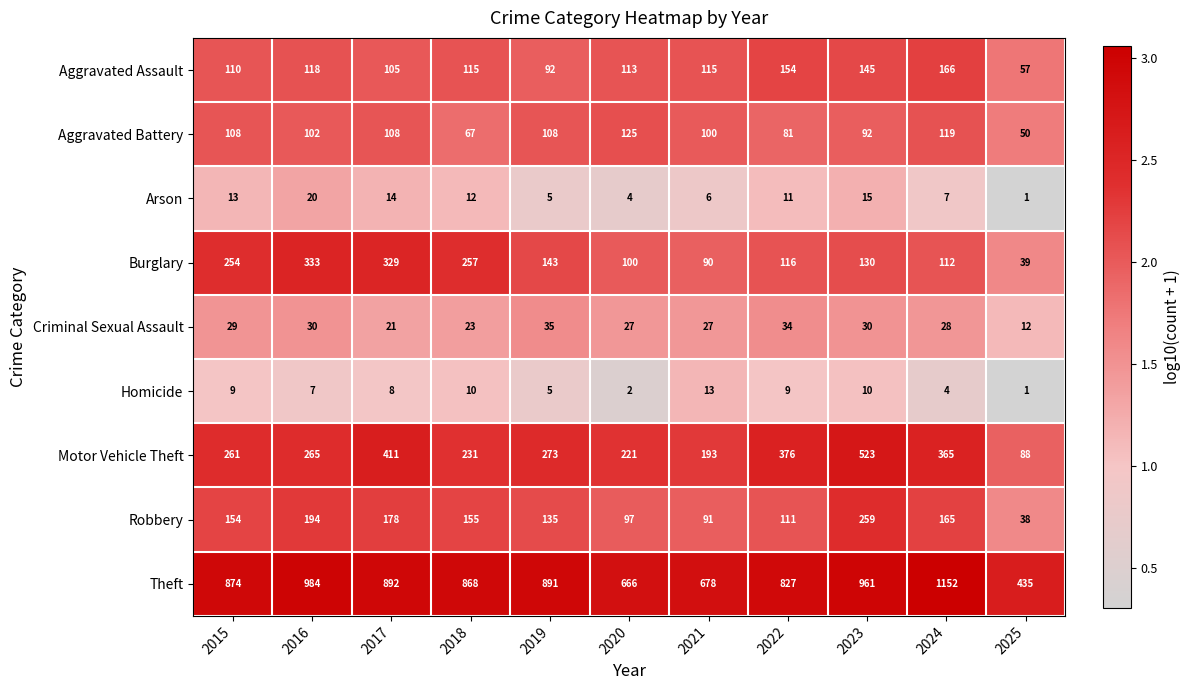

Is it true that Robbery equals 163 at 2020?

False